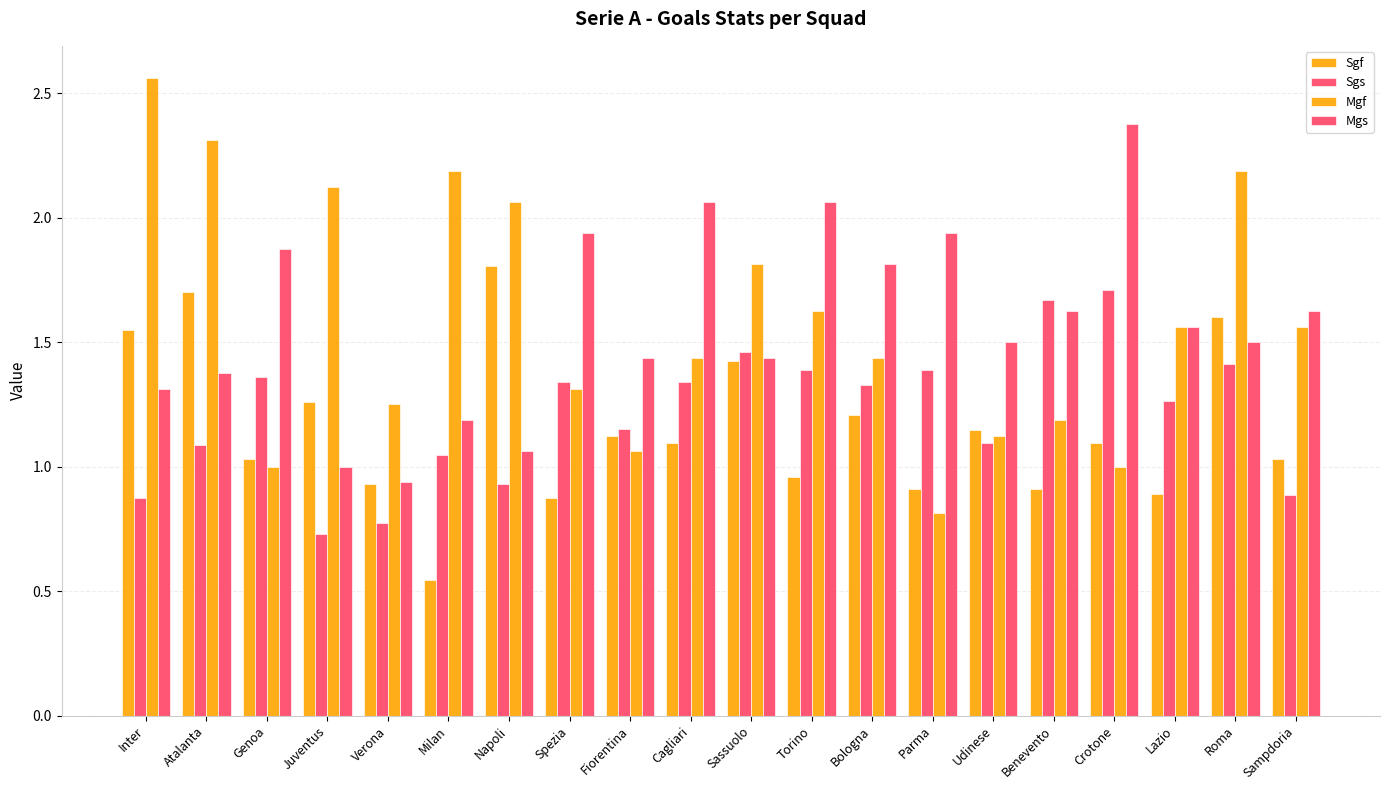

Are the bars grouped side by side (vs. stacked)?

Yes